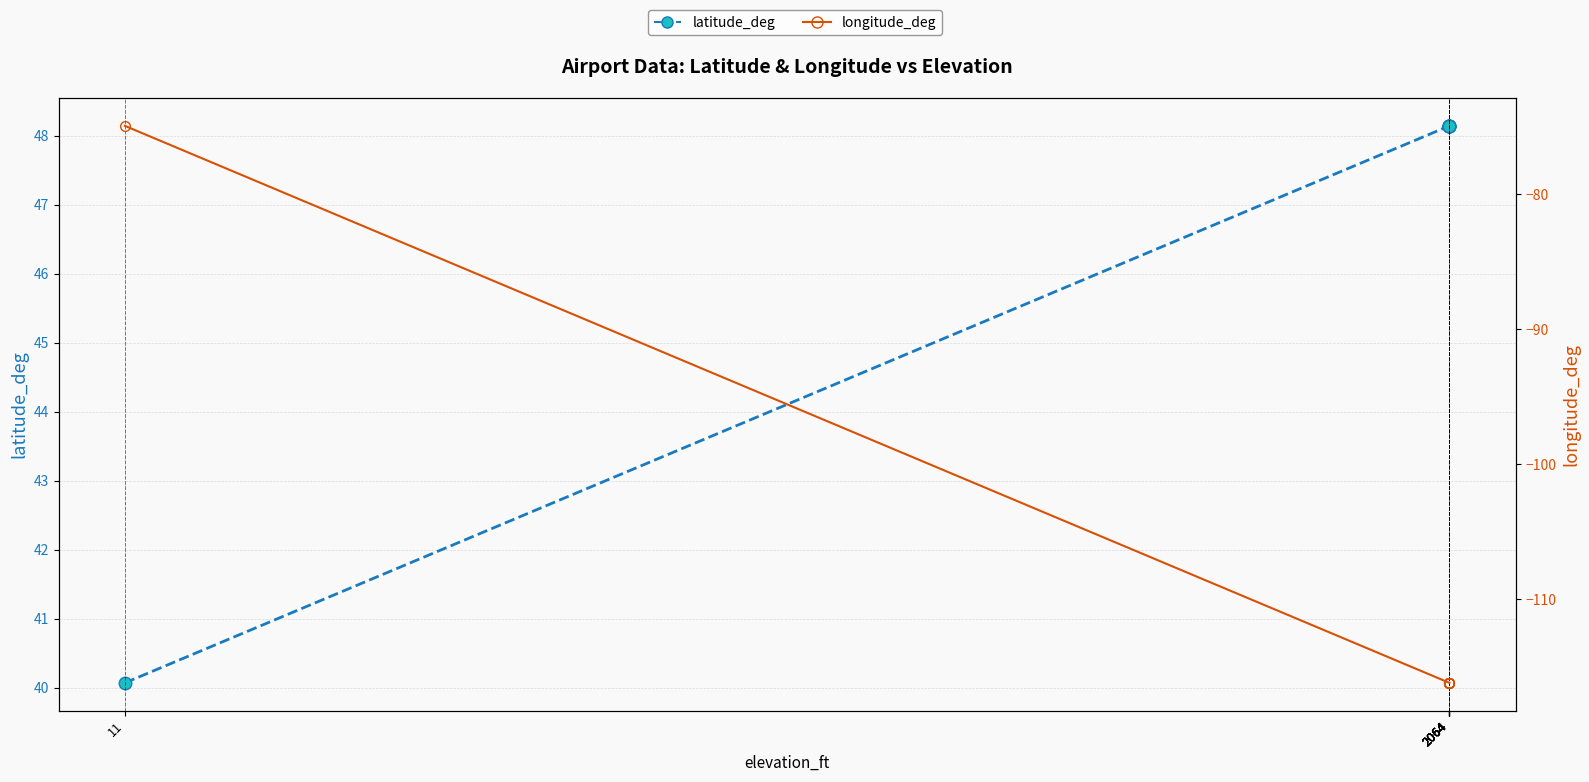

At which category is the sum across all series the highest?

11